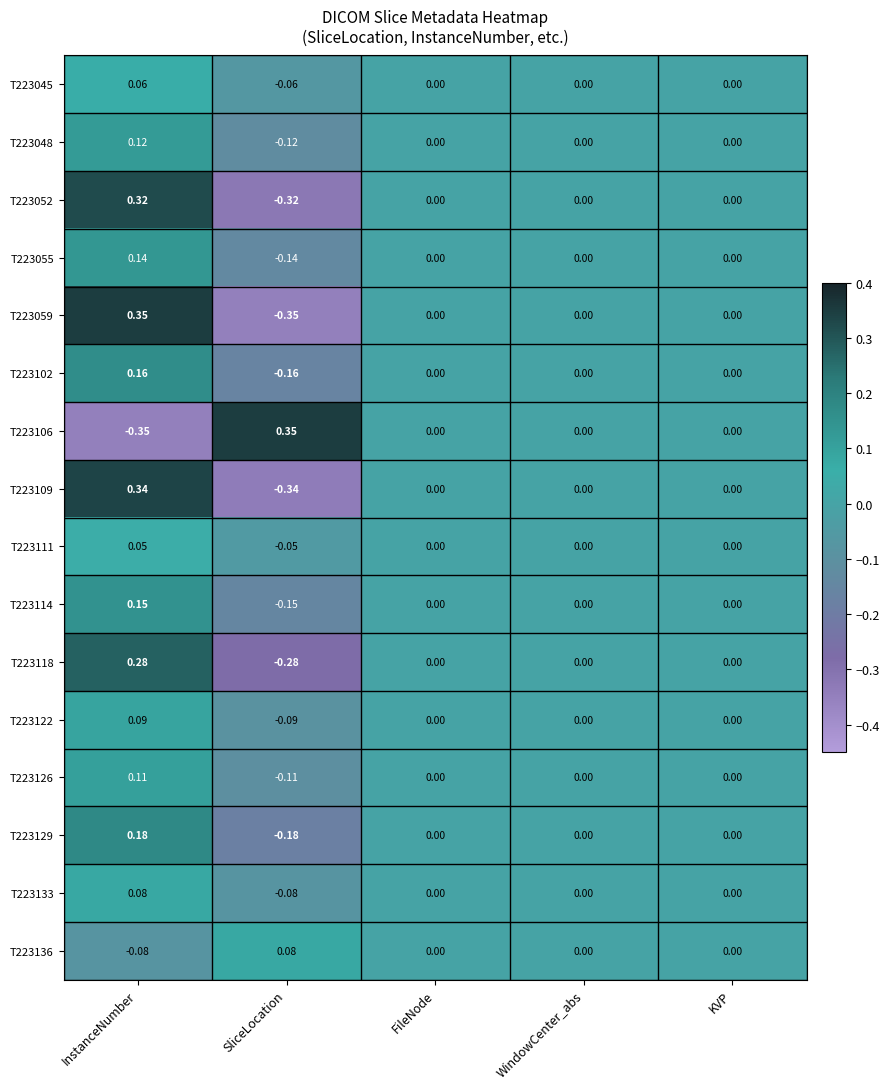

At which category is the sum across all series the highest?

InstanceNumber